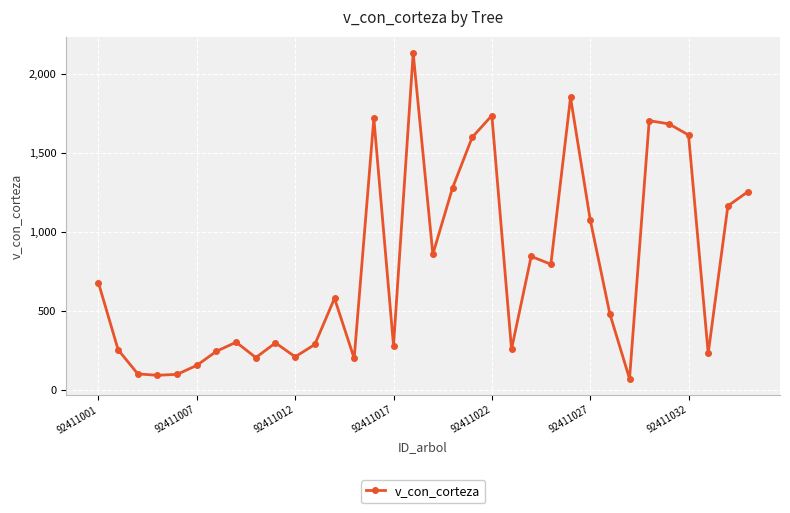

What is the difference between the maximum and minimum values?

2061.2